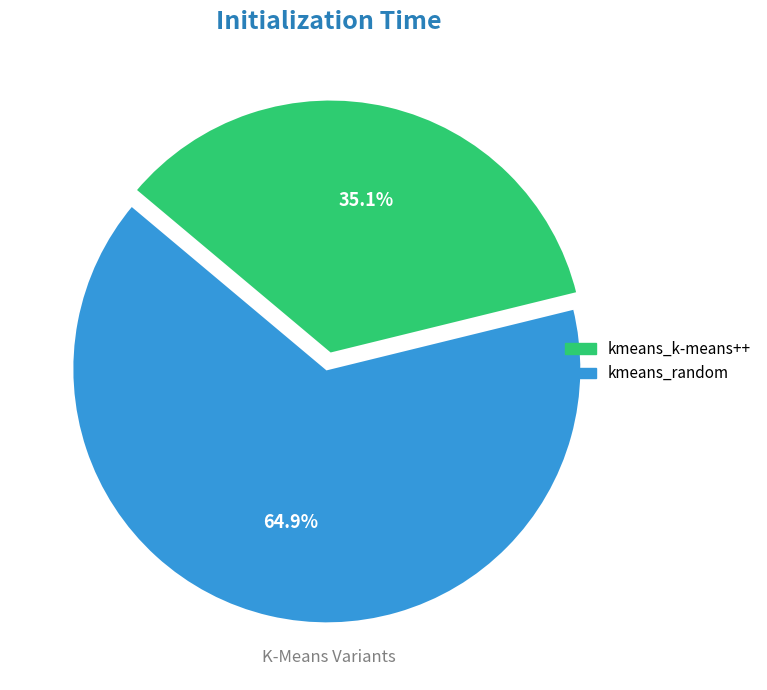

To the nearest percent, what portion does kmeans_random represent?

65%